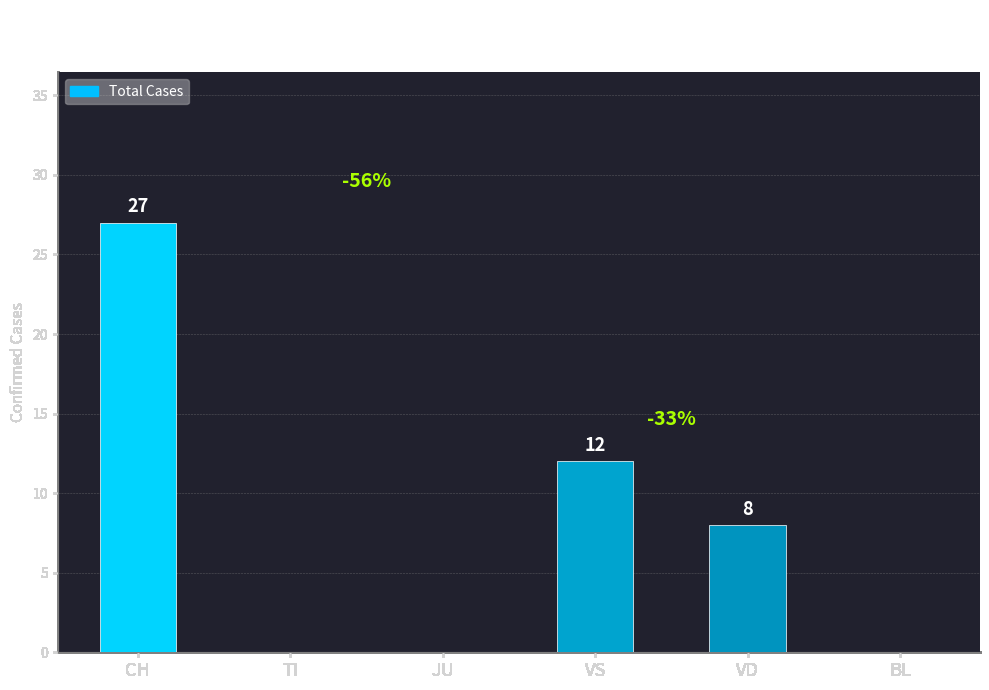

Between VS and TI, which is larger?

VS